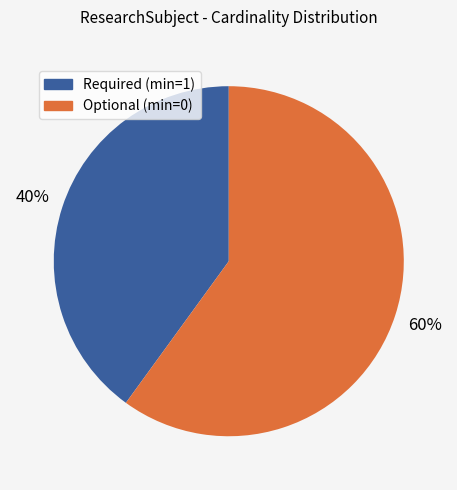

Count the number of slices in the pie.

2